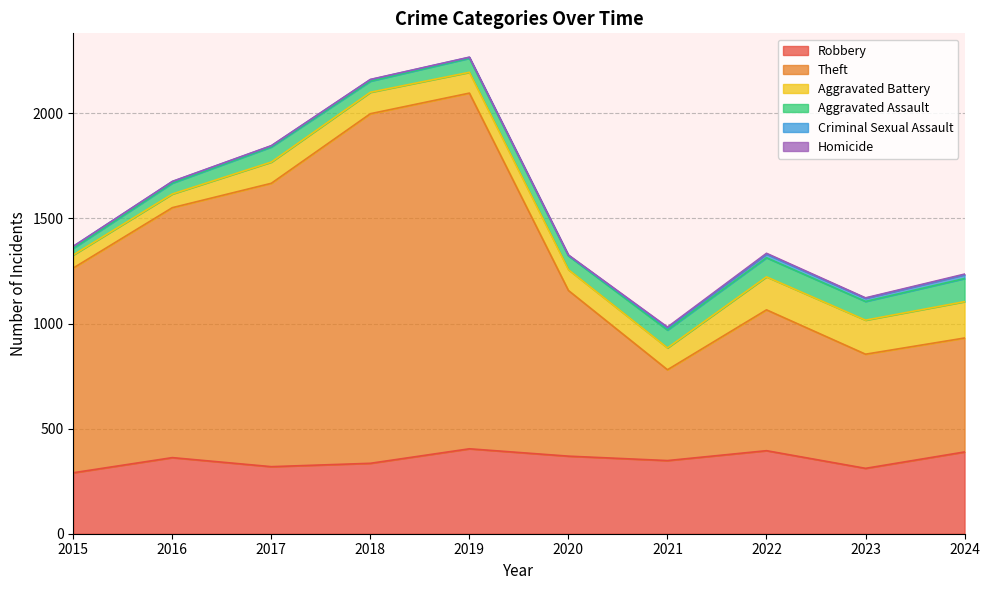

Count the number of categories in the chart.

10